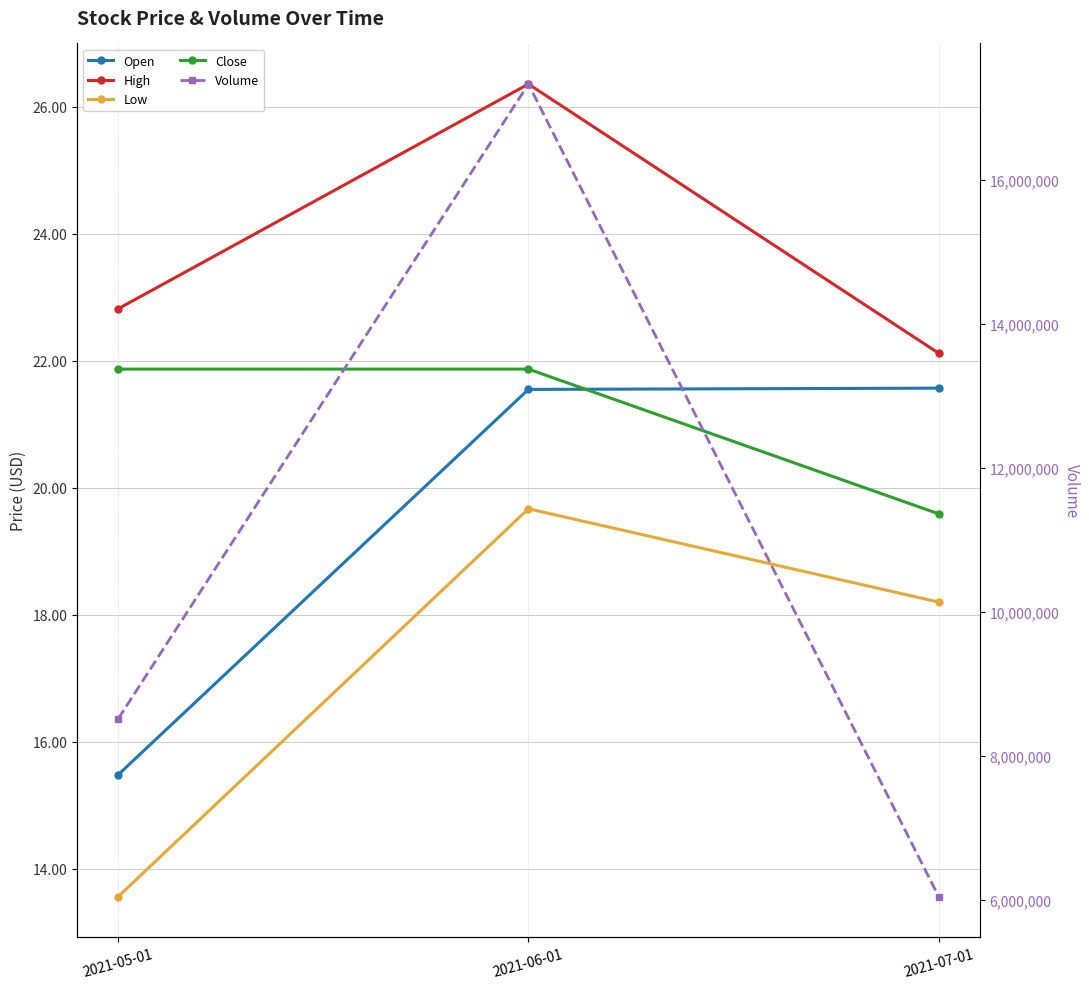

Rank the series at 2021-05-01 from highest to lowest value.

Volume, High, Close, Open, Low